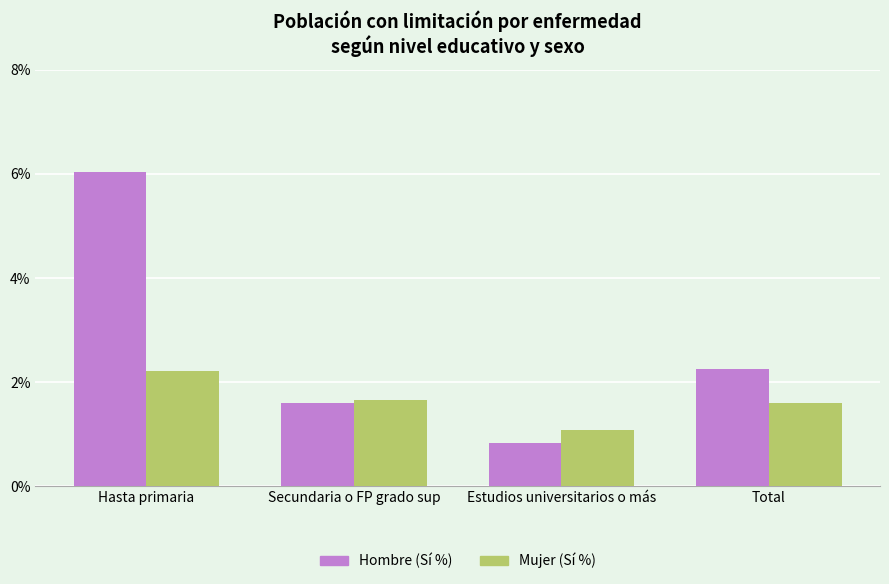

List the series in order of their overall mean, lowest first.

Mujer (Sí %), Hombre (Sí %)